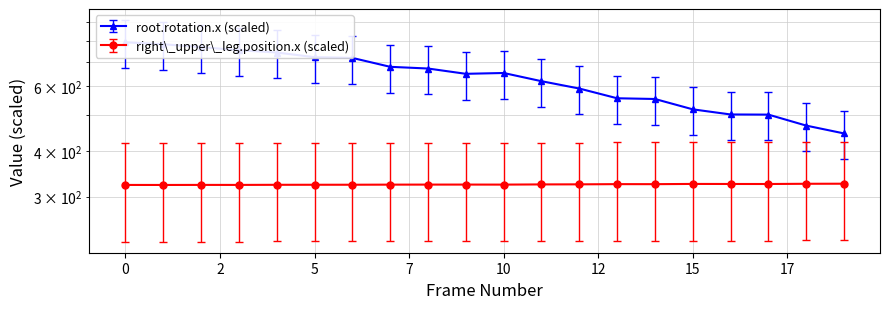

Read the root.rotation.x value at 9.

551.9